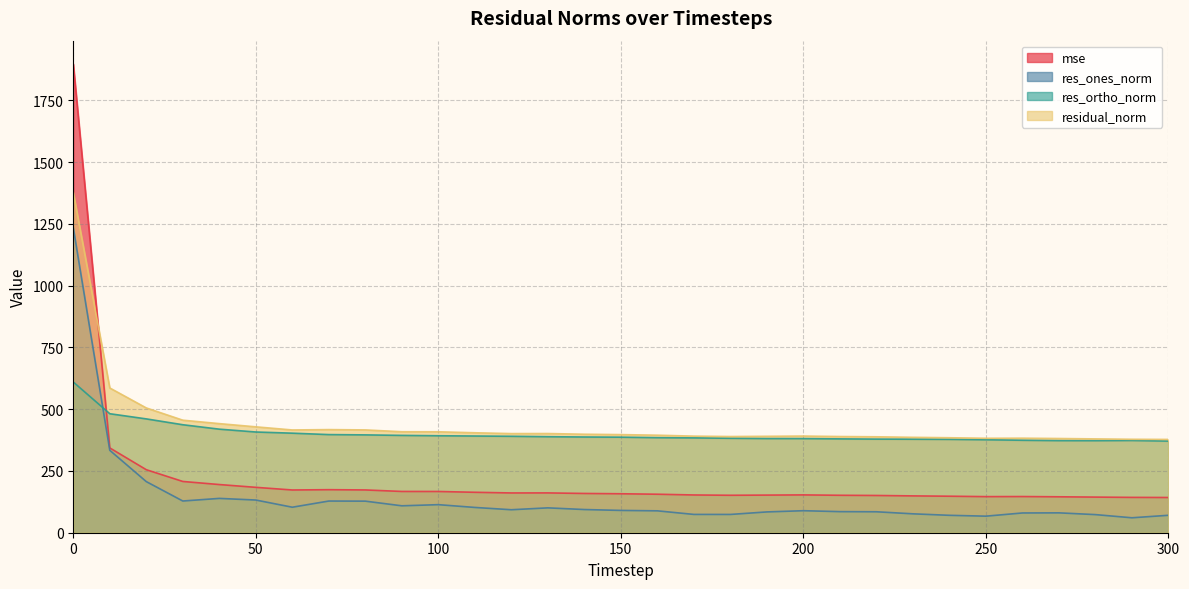

Which has a higher value, 270 or 180?

180